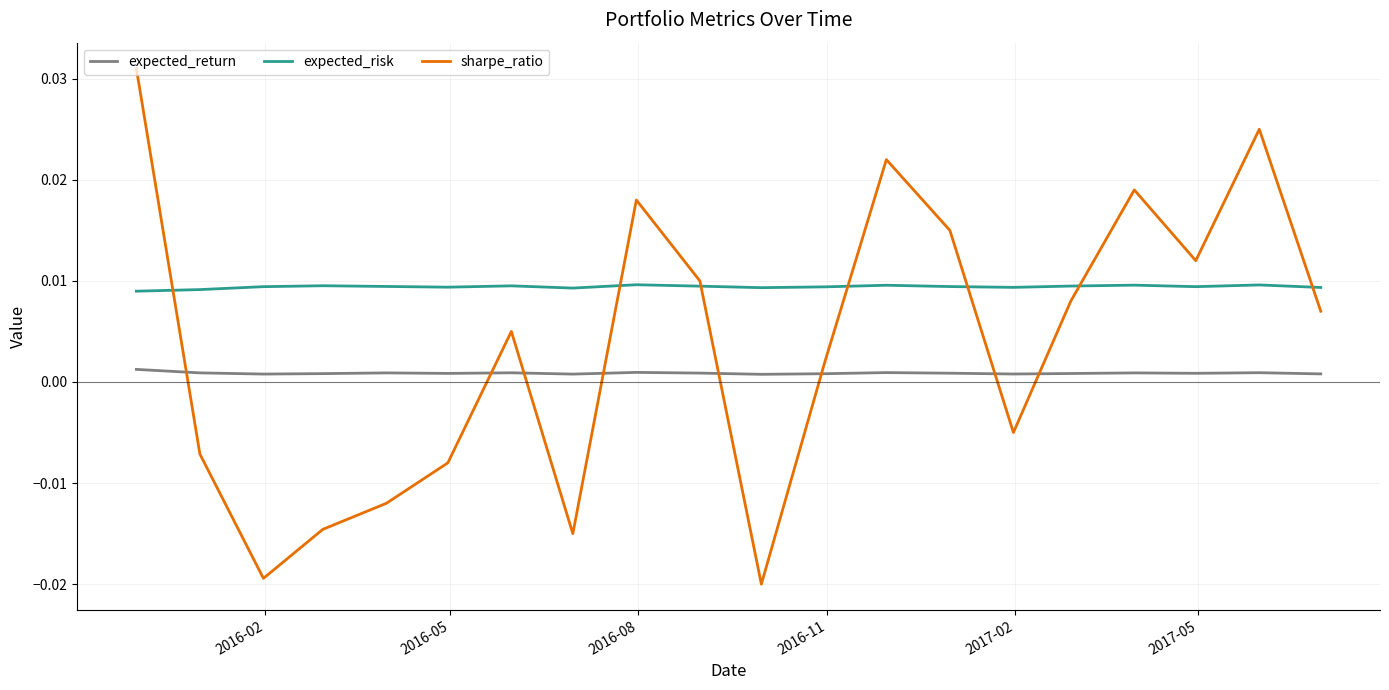

True or false: expected_return and expected_risk cross at least once.

False